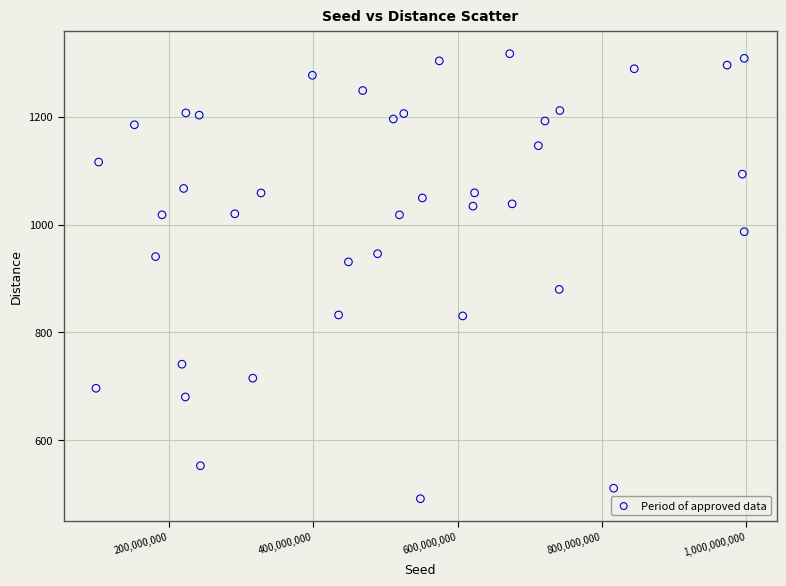

What is the range of Y values (max minus min)?

825.5